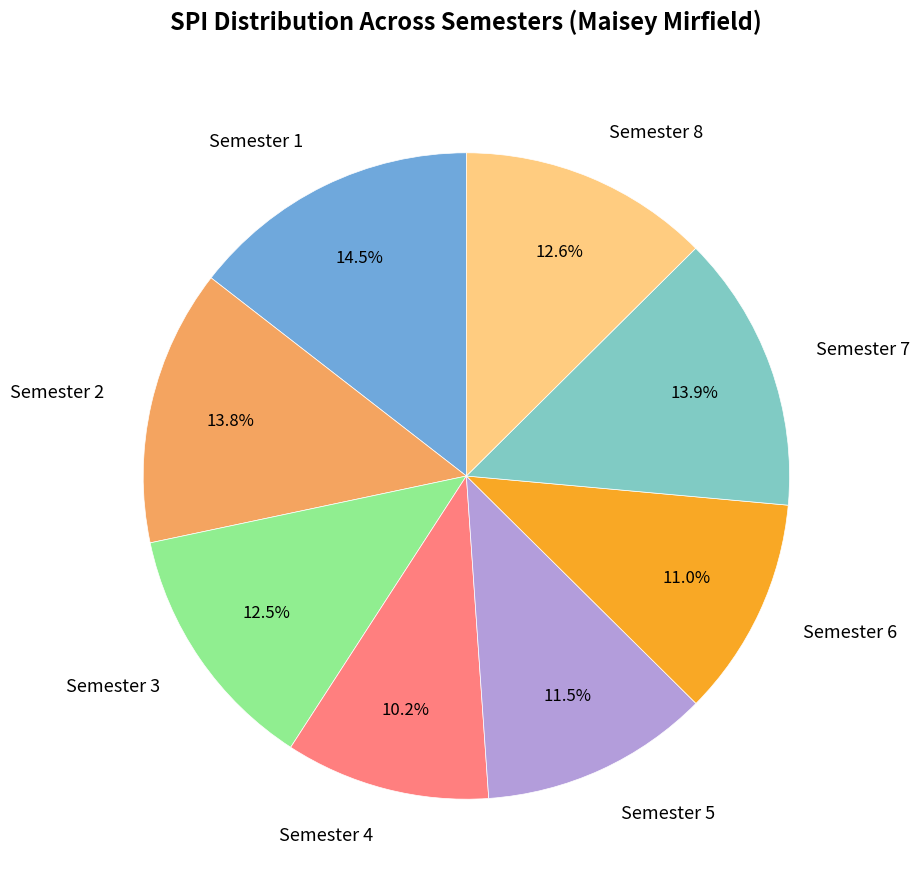

Which slice is the smallest?

Semester 4